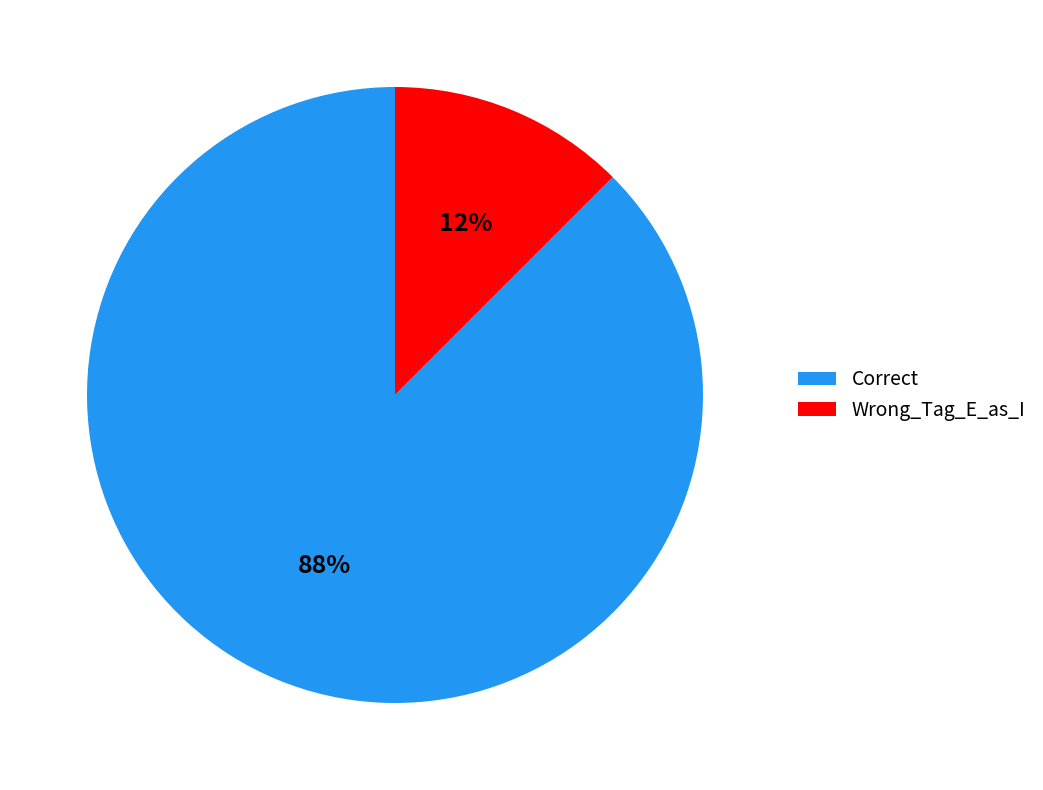

Which slice represents more than half of the pie?

Correct